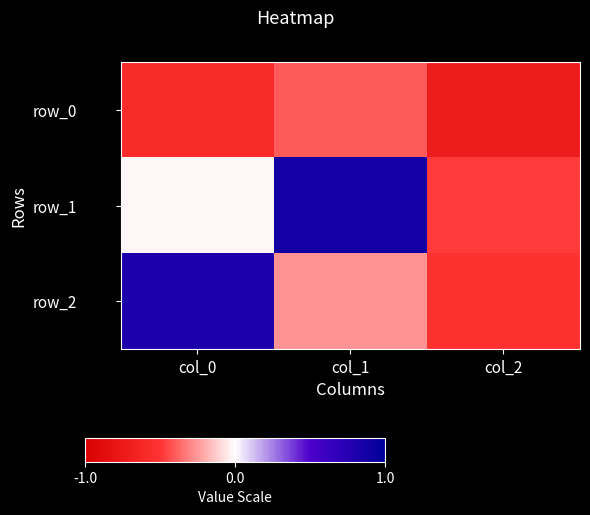

List the series in order of their peak value, highest first.

row_1, row_2, row_0